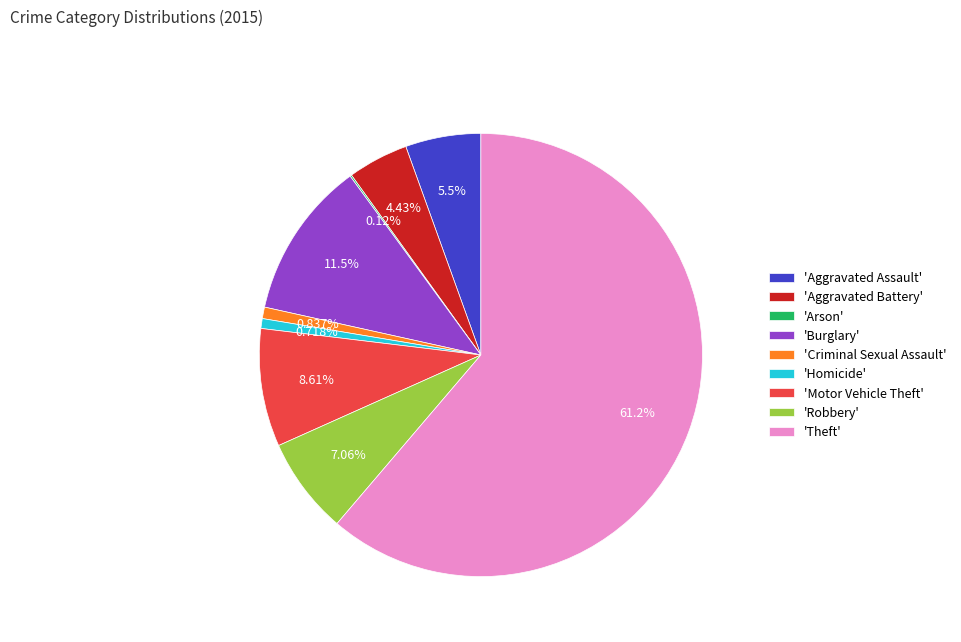

Which category accounts for the majority?

'Theft'